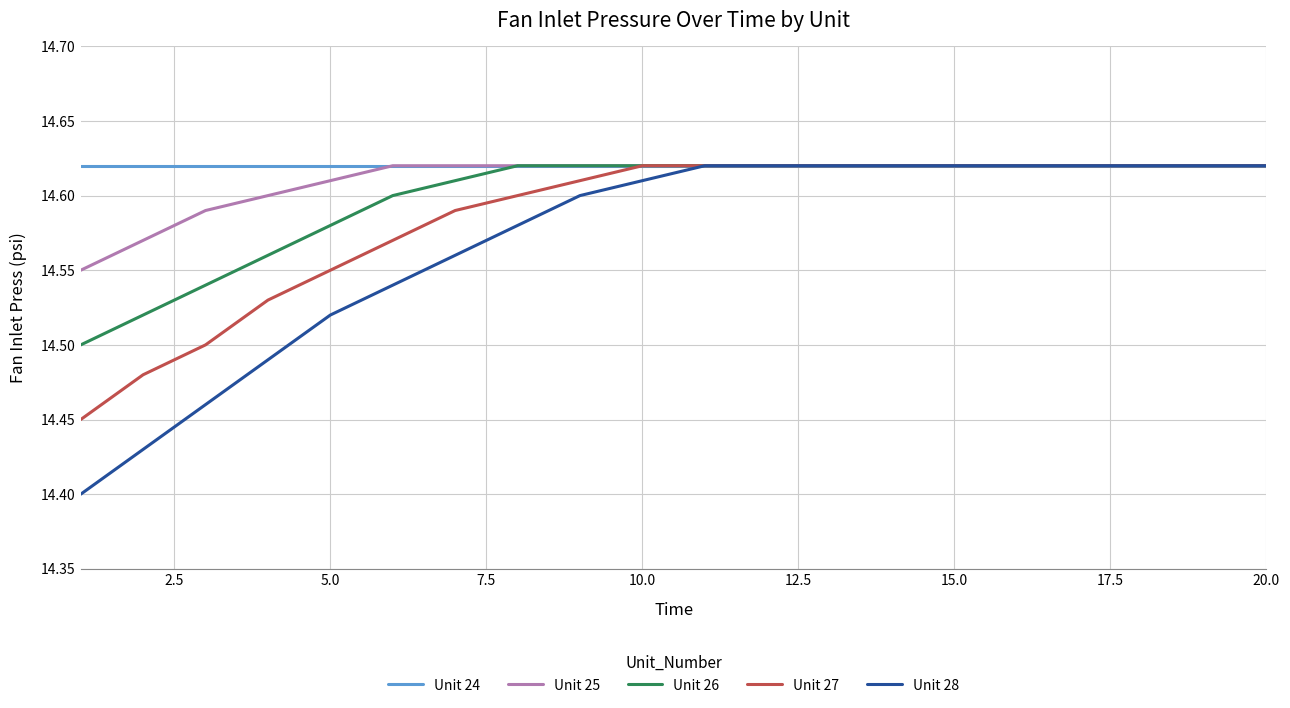

List the series in order of their overall mean, lowest first.

Unit 28, Unit 27, Unit 26, Unit 25, Unit 24